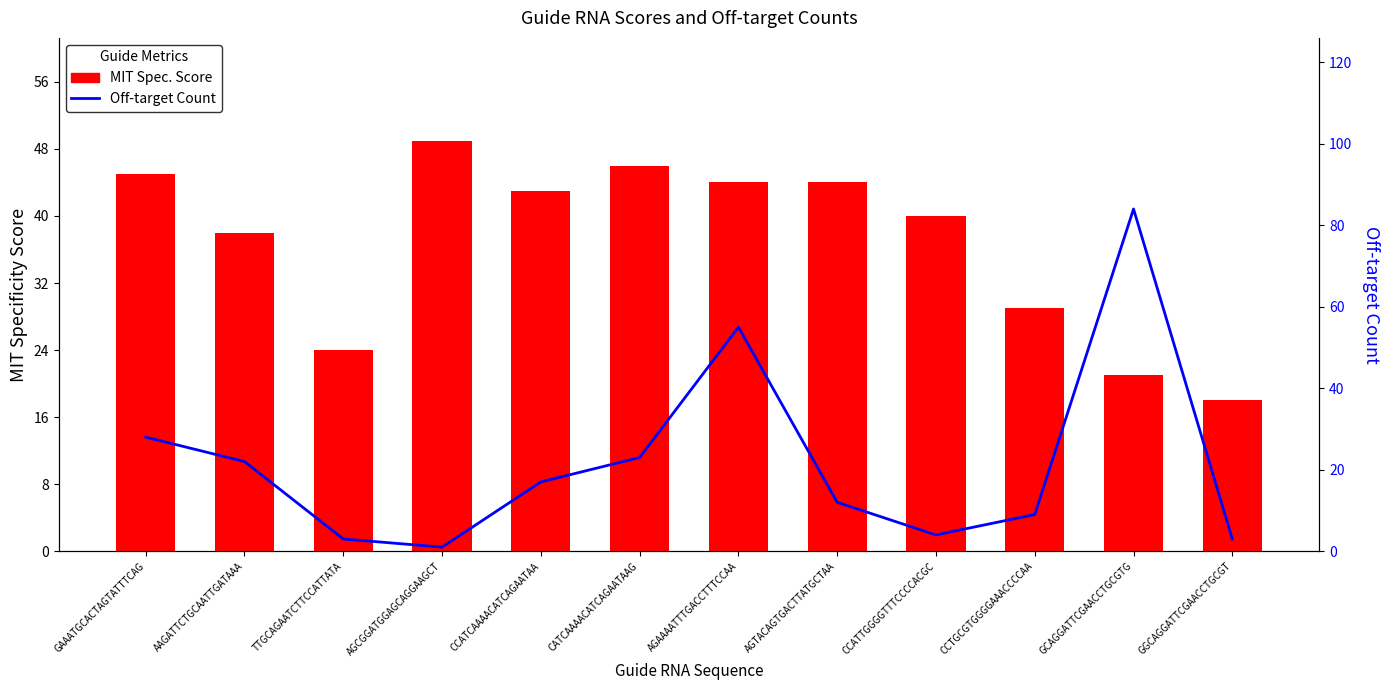

True or false: Off-target Count has a value of 3 at TTGCAGAATCTTCCATTATA.

True